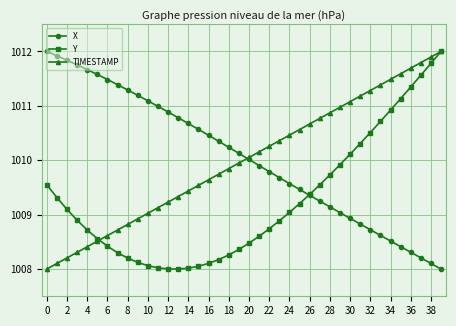

What is the value of the Y point at the 38th from the left?

1011.6